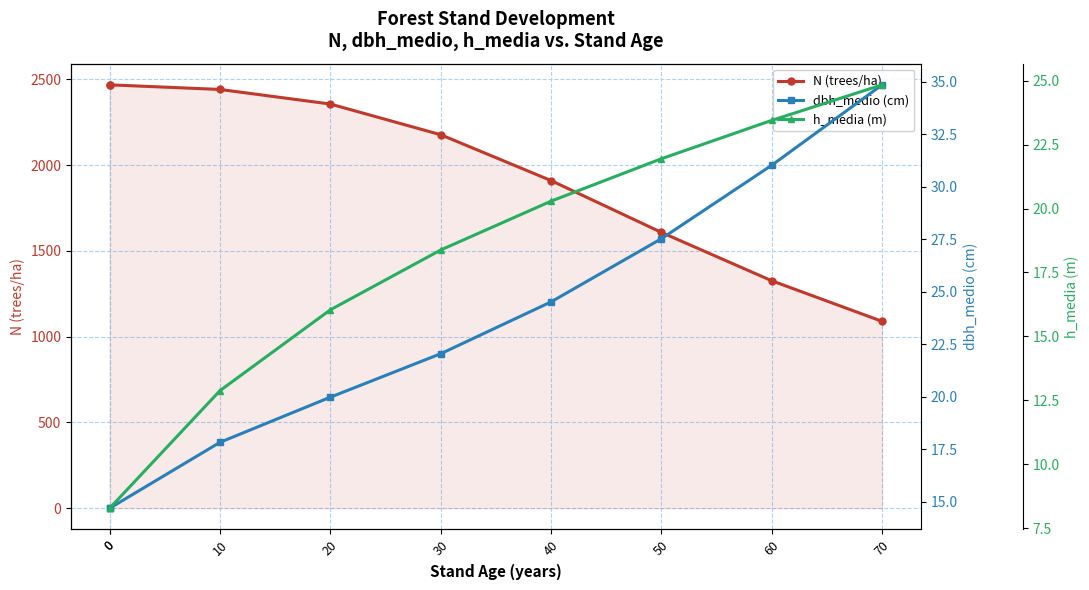

What is the difference between the N (trees/ha) values at 30 and 60?

851.5